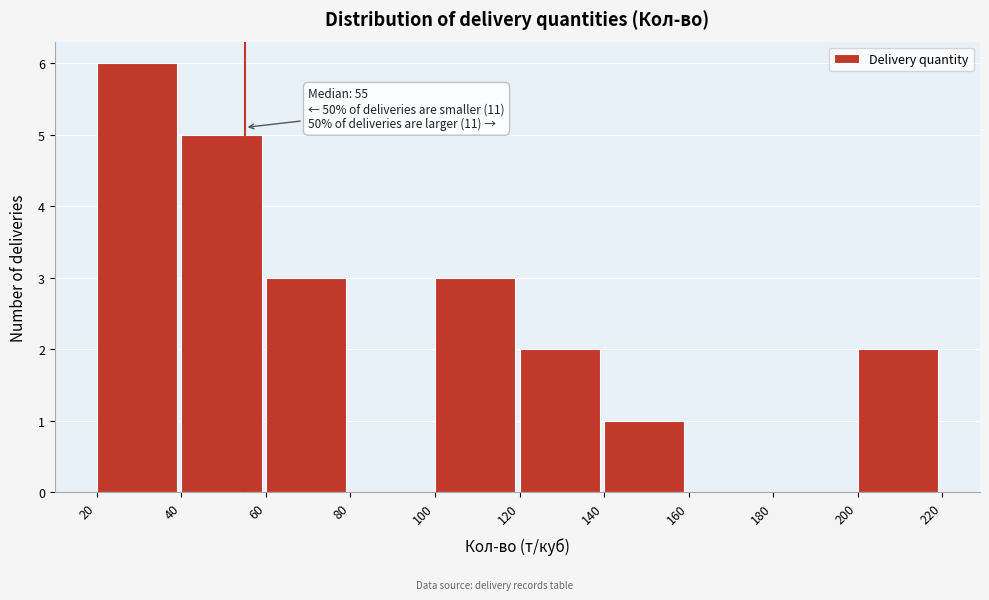

Over which range of the x-axis is the bar tallest?

20 to 40